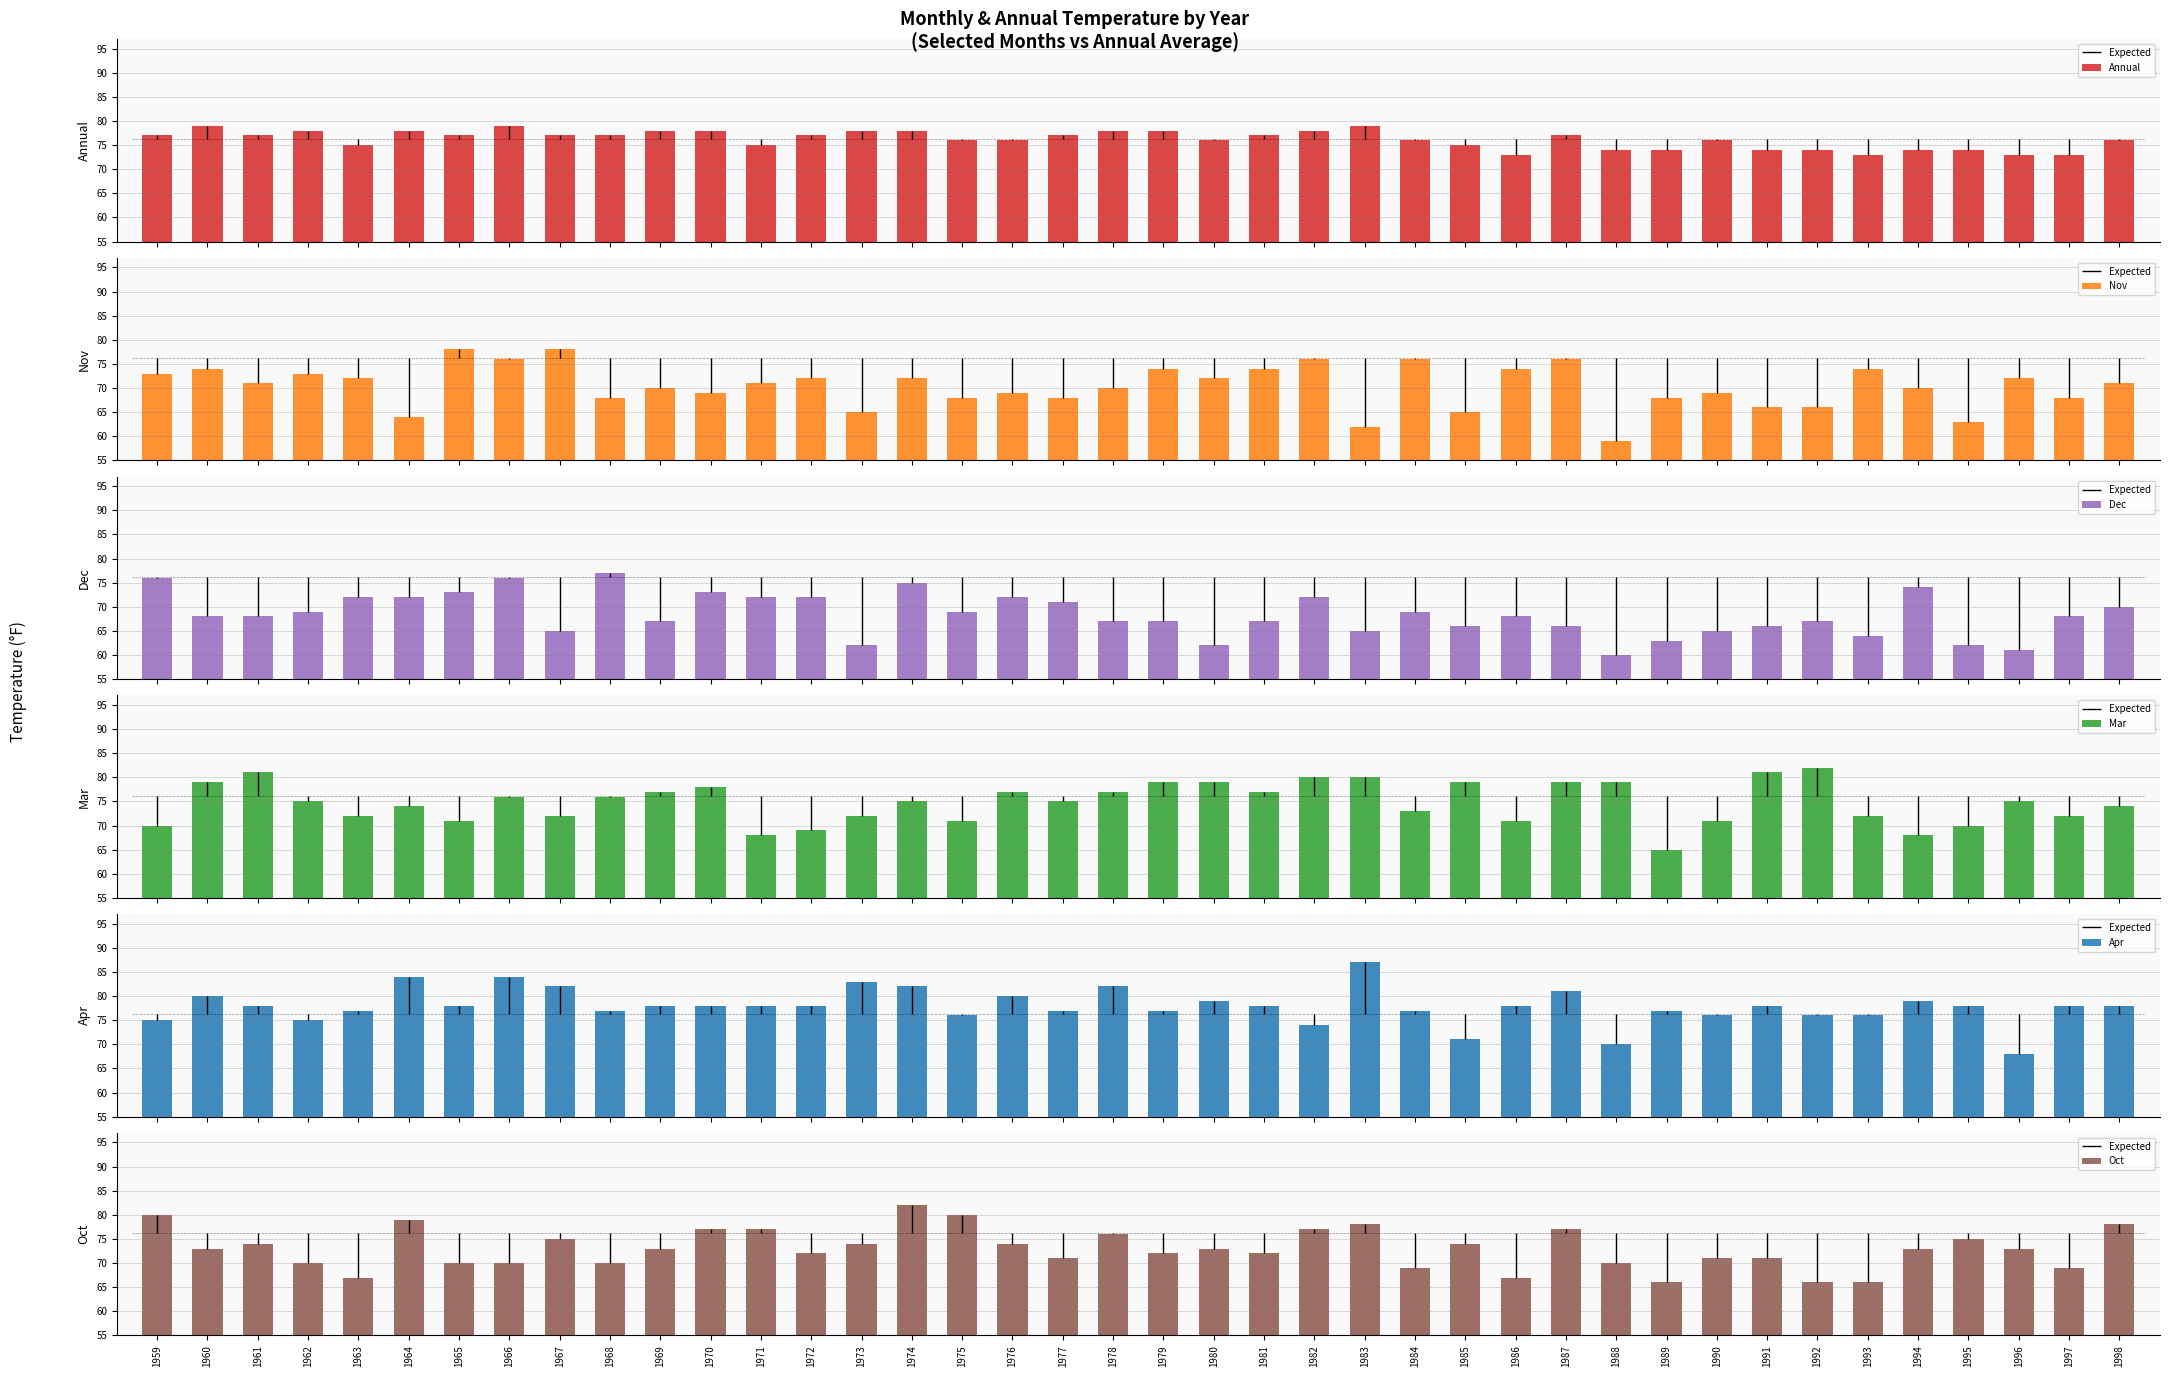

Between 1962 and 1989, which is larger?

1962